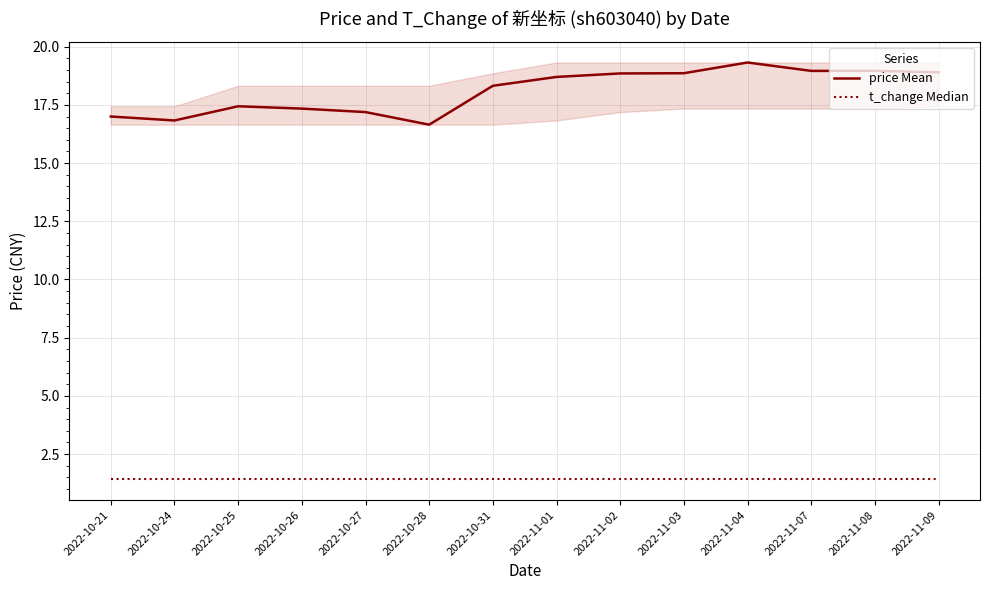

What is the spread (max minus min) of values at 2022-10-24?

15.4